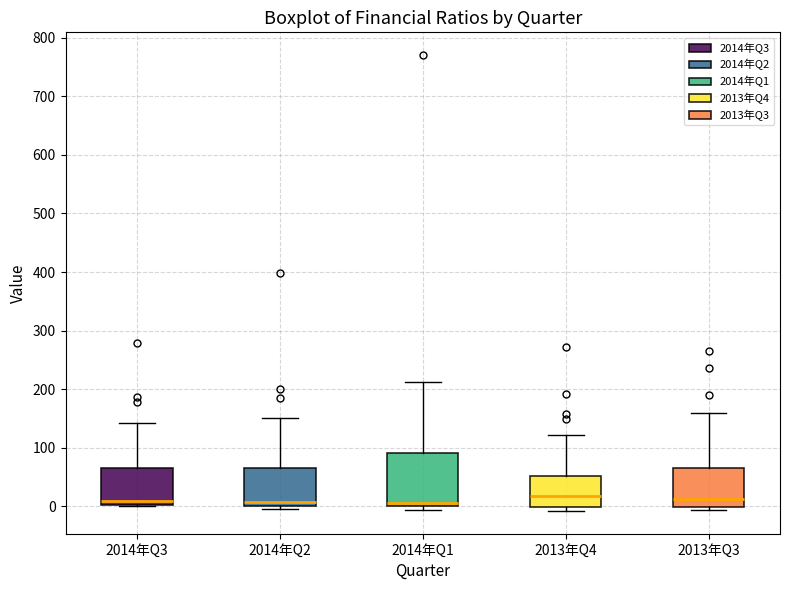

Reading left to right, read every box against the y-axis: the position of its median line, the range the box covers, and the ends of its whiskers. The values are not printed on the chart, so give them approximately, as read against the axis.

2014年Q3: median 10, box 0 to 70, whiskers 0 to 140
2014年Q2: median 10, box 0 to 60, whiskers 0 (just below the box's lower edge) to 150
2014年Q1: median 10, box 0 to 90, whiskers -10 to 210
2013年Q4: median 20, box 0 to 50, whiskers -10 to 120
2013年Q3: median 10, box 0 to 70, whiskers -10 to 160